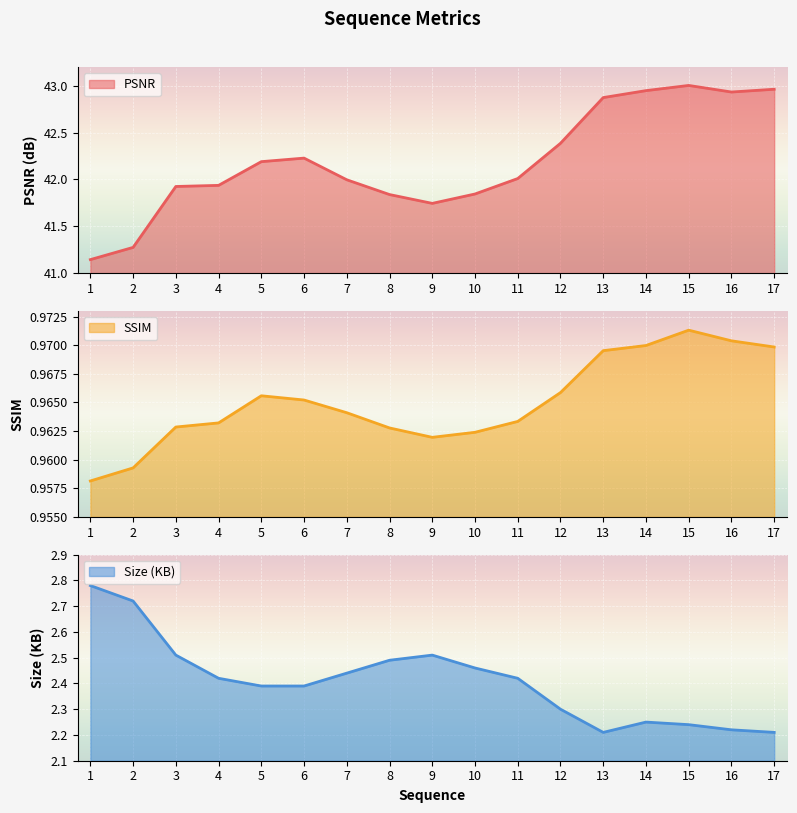

True or false: SSIM and Size (KB) intersect in this chart.

False